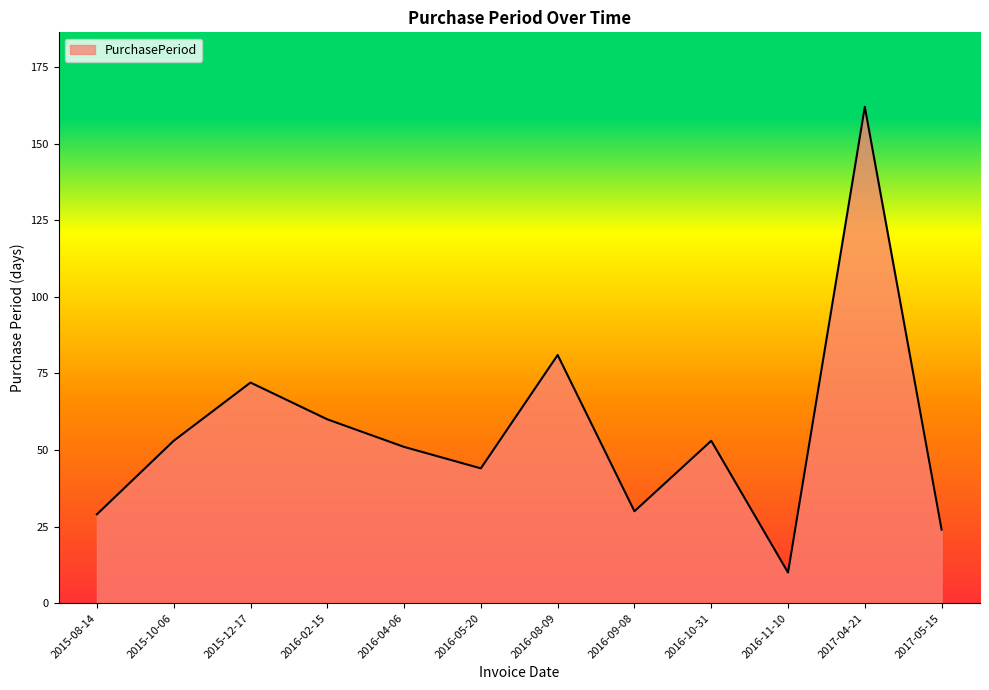

What is the difference between the values at 2015-10-06 and 2016-02-15?

7